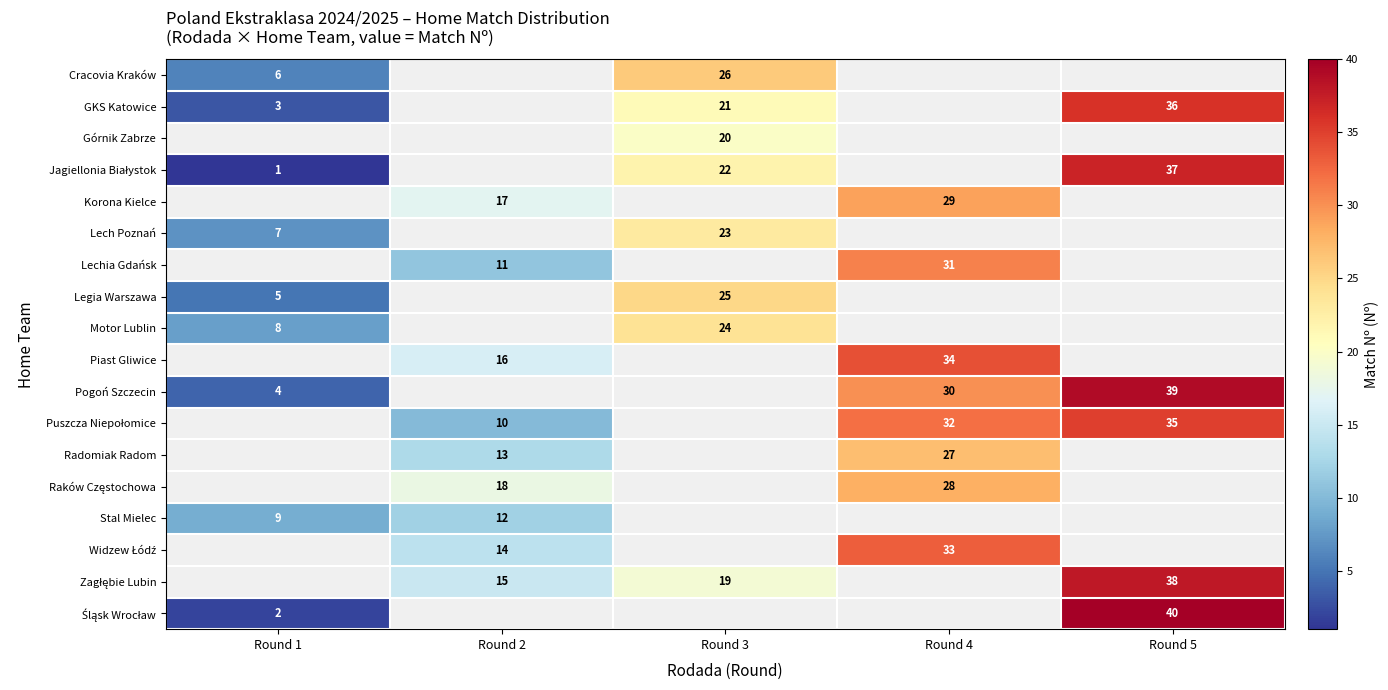

The Pogoń Szczecin series shows 4 at Round 1. True or false?

True